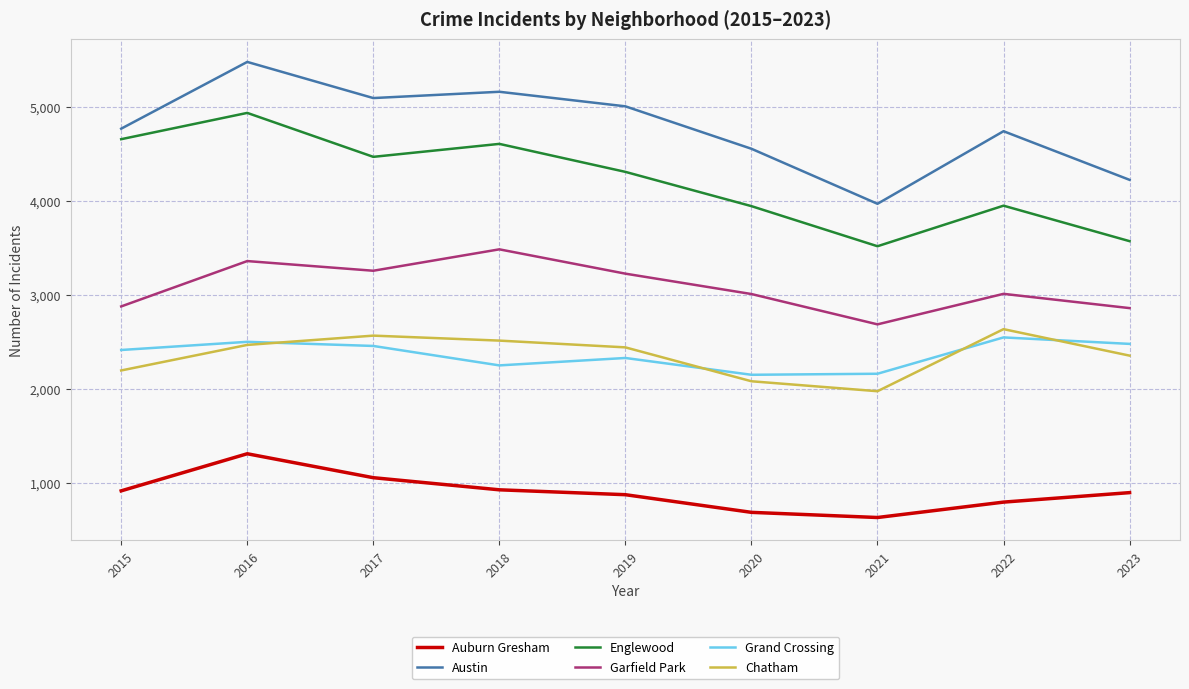

What is the difference between the maximum and second lowest values in the Auburn Gresham series?

624